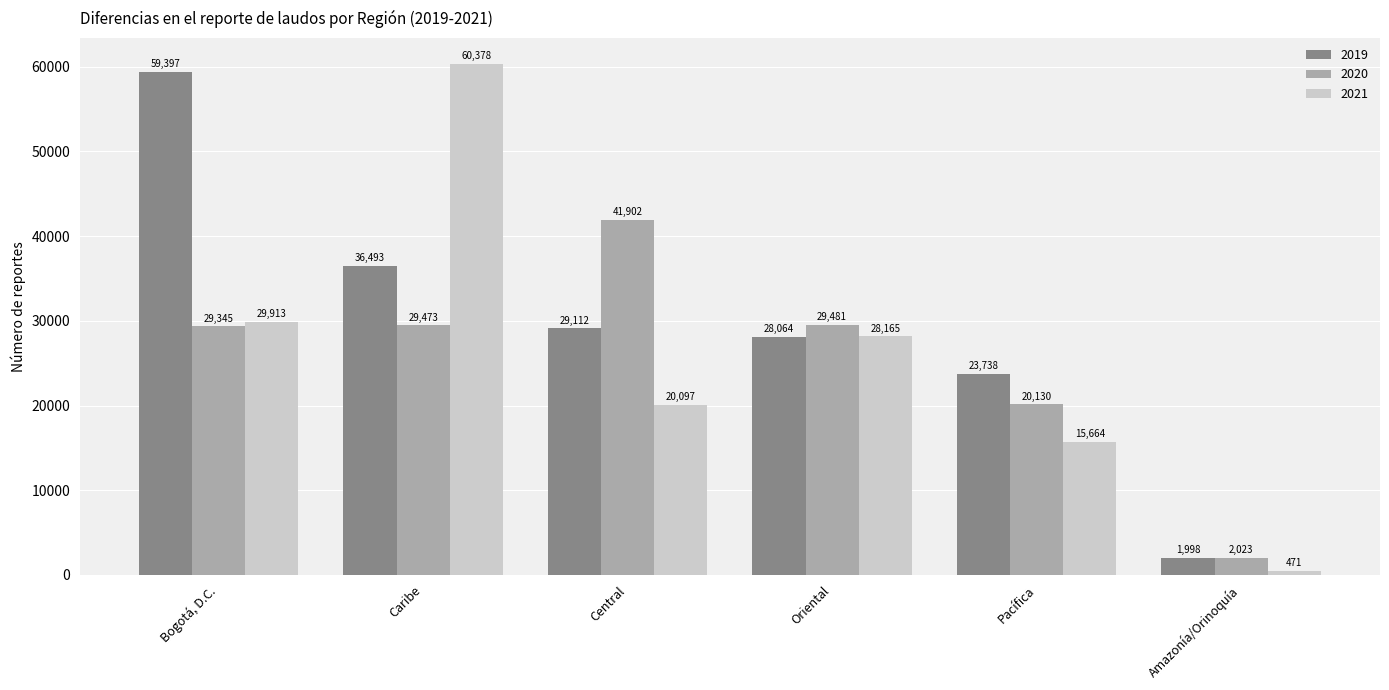

How many bars are there in total?

18